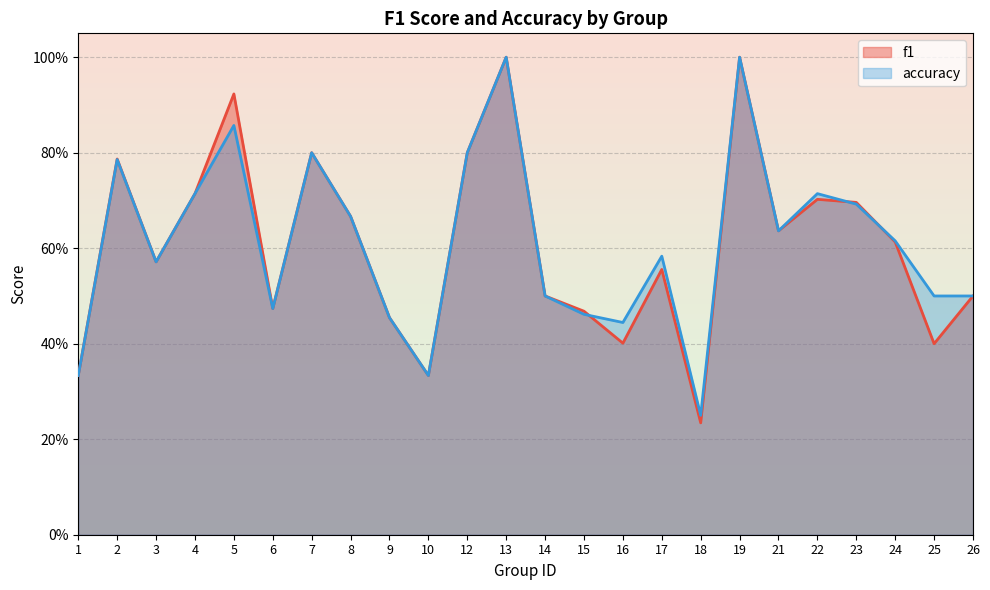

True or false: accuracy has more than 1 interior local peaks.

True